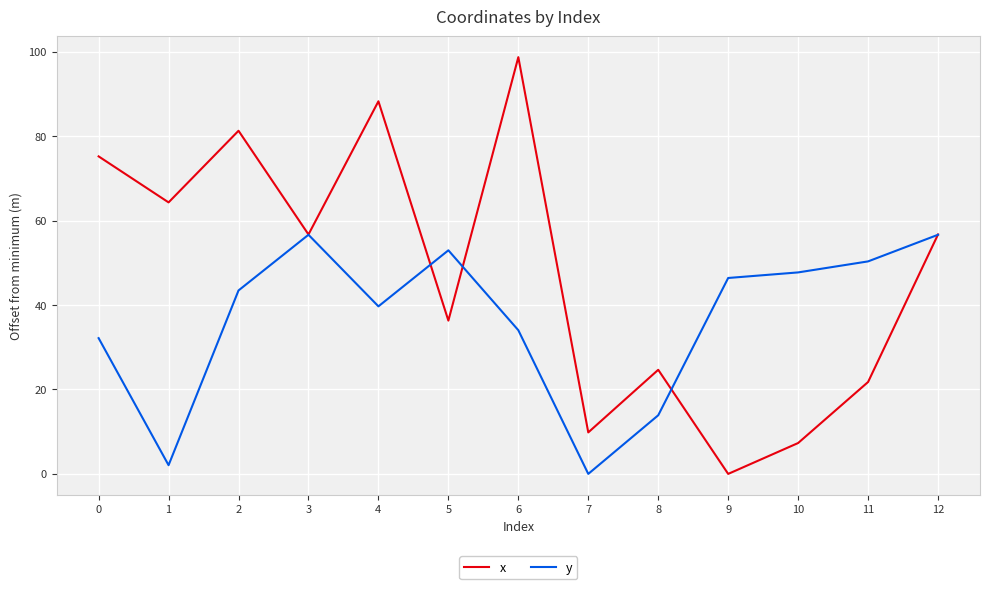

Reading left to right, extract all data points from this chart.

x: 0=75.2	1=64.3	2=81.3	3=56.7	4=88.3	5=36.3	6=98.7	7=9.8	8=24.7	9=0.0	10=7.3	11=21.8	12=56.7
y: 0=32.2	1=2.1	2=43.5	3=56.7	4=39.7	5=53.0	6=34.0	7=0.0	8=13.9	9=46.4	10=47.7	11=50.3	12=56.7